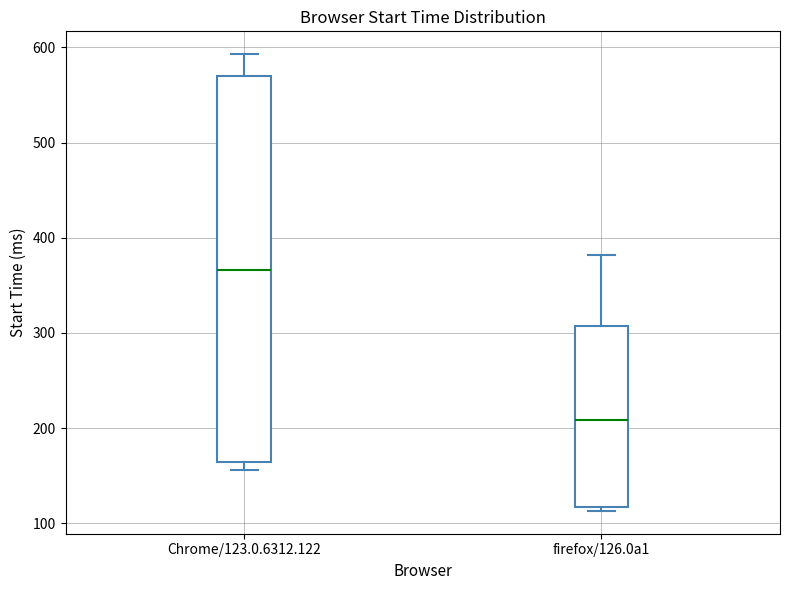

Which box's median line is the highest?

Chrome/123.0.6312.122